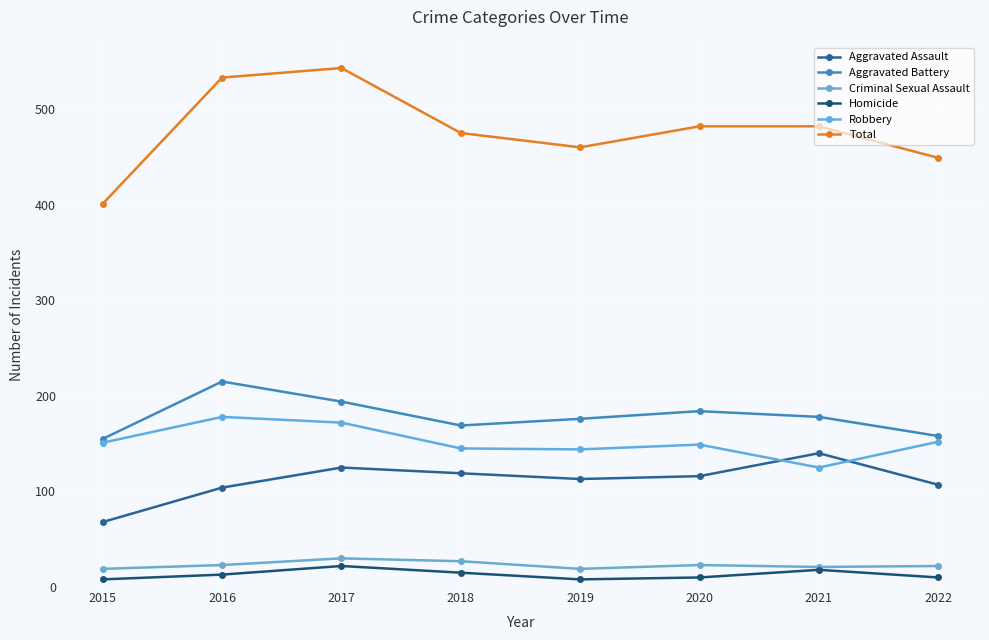

Is this an area chart (filled region under the line)?

No